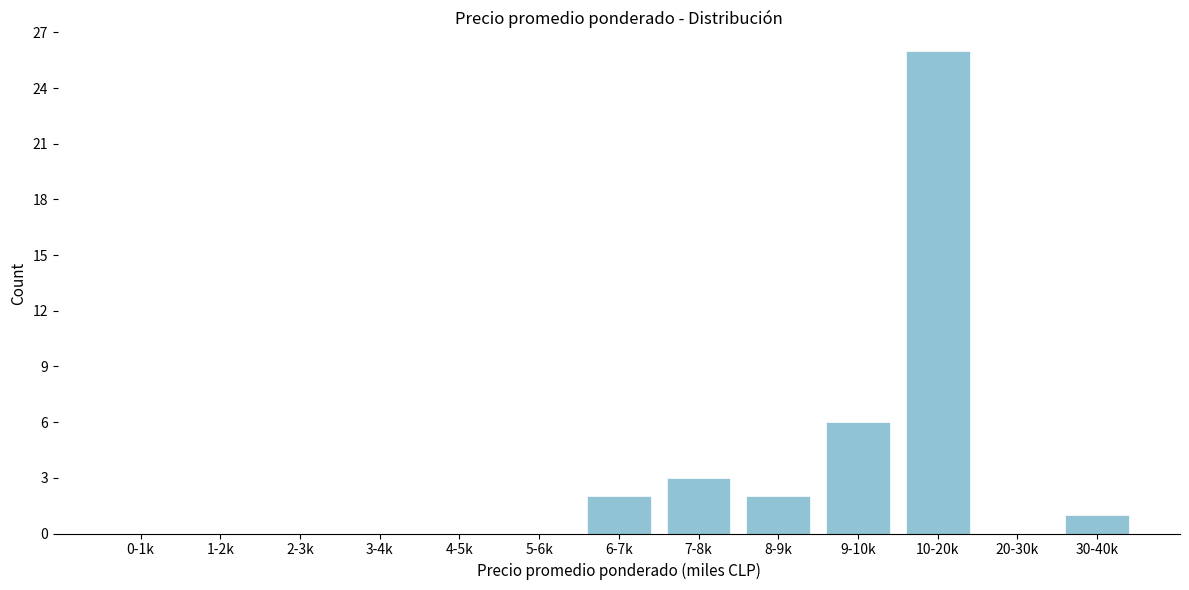

Reading left to right, transcribe all the data shown in this chart.

0-1k=0	1-2k=0	2-3k=0	3-4k=0	4-5k=0	5-6k=0	6-7k=2	7-8k=3	8-9k=2	9-10k=6	10-20k=26	20-30k=0	30-40k=1